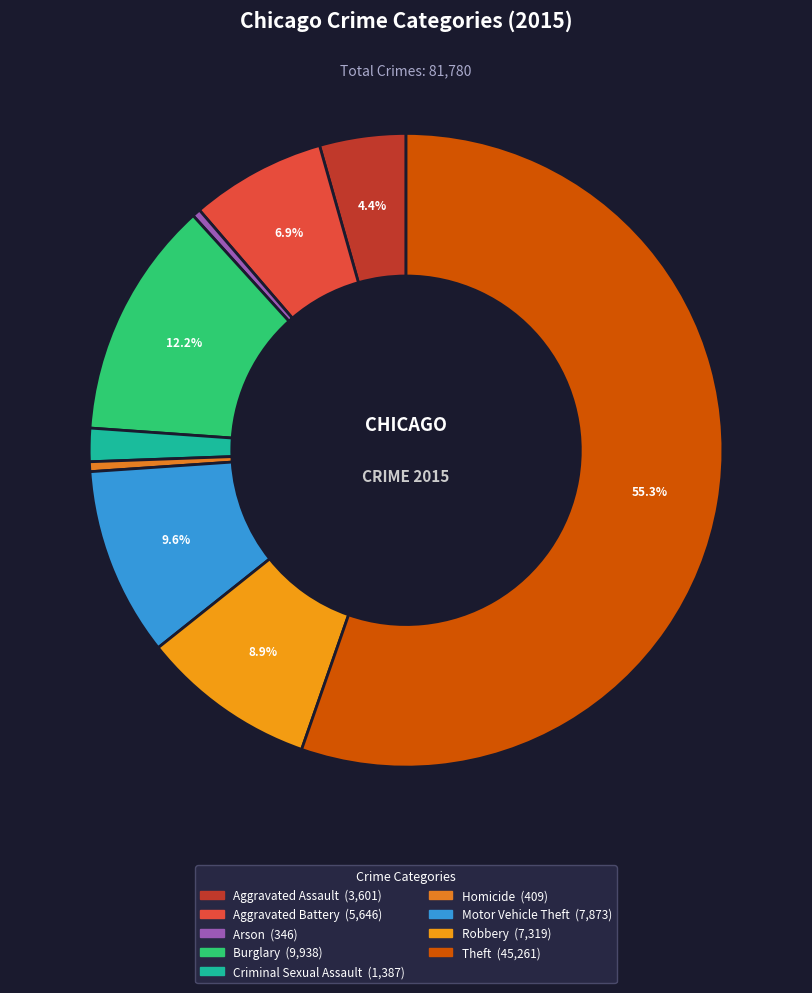

Which slice is the smallest?

Arson